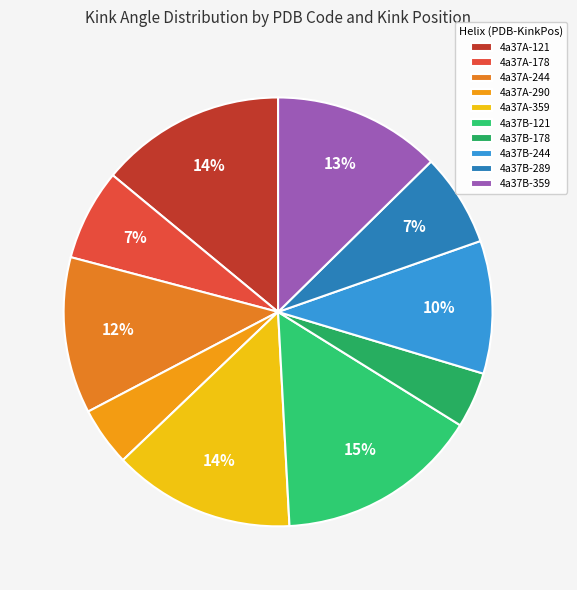

What is the largest slice in the pie chart?

4a37B-121